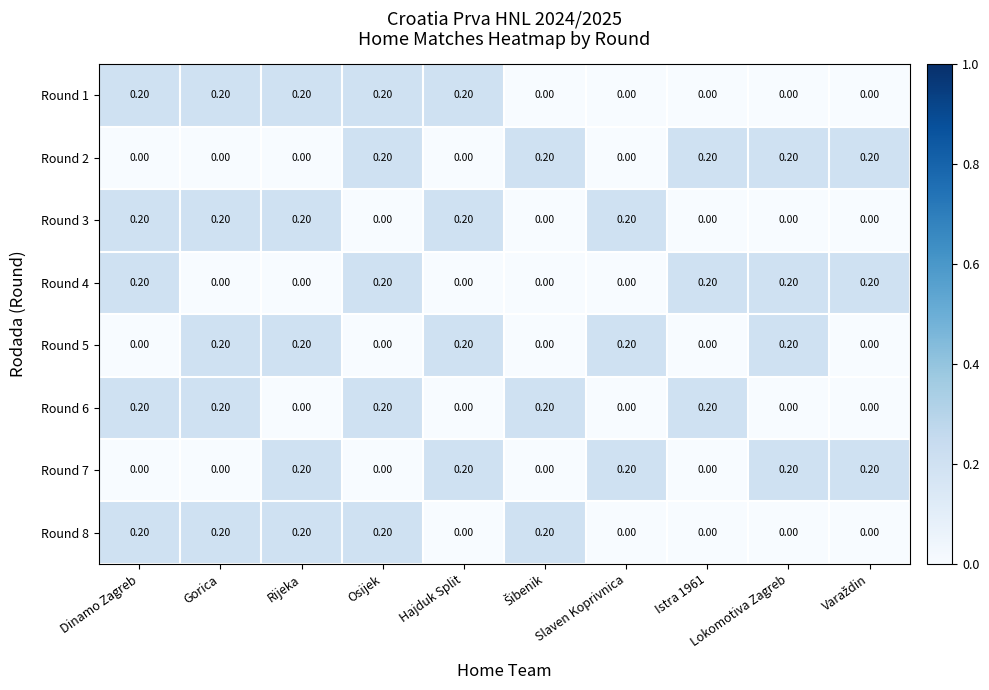

At how many categories does at least one series exceed 0?

10